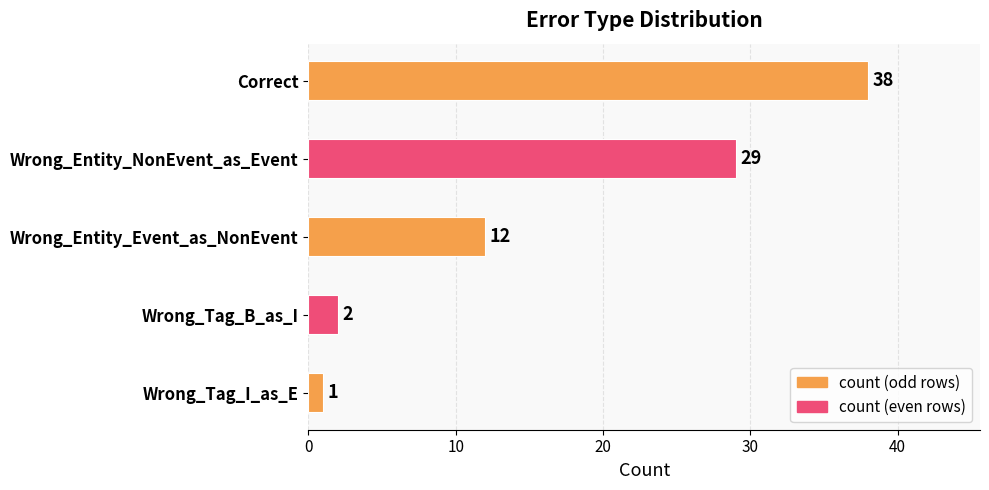

Rank the categories by value from highest to lowest.

Correct, Wrong_Entity_NonEvent_as_Event, Wrong_Entity_Event_as_NonEvent, Wrong_Tag_B_as_I, Wrong_Tag_I_as_E